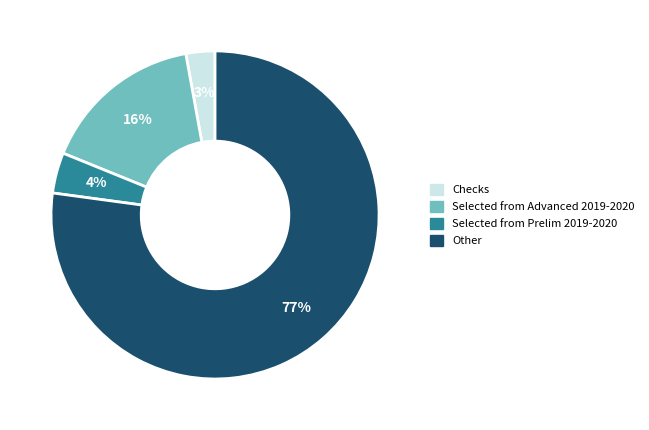

Which has a higher value, Checks or Selected from Advanced 2019-2020?

Selected from Advanced 2019-2020